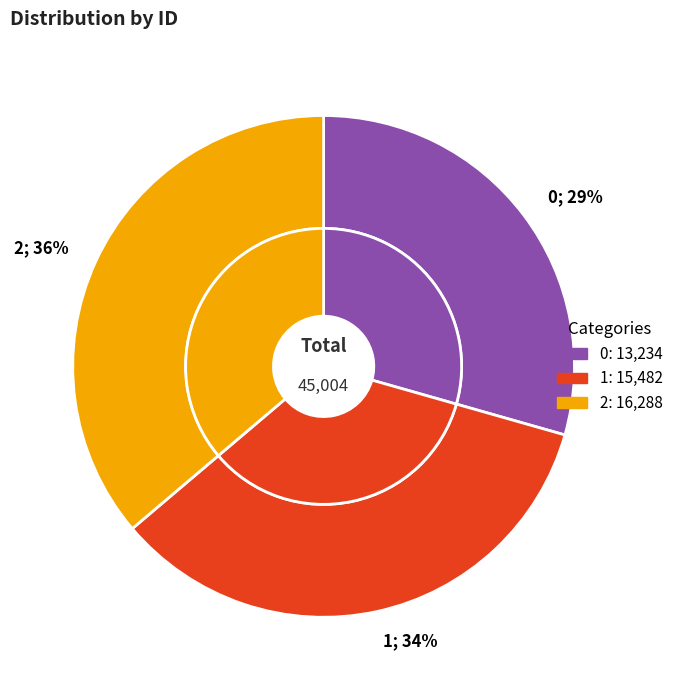

To the nearest percent, what is the average slice percentage?

33%